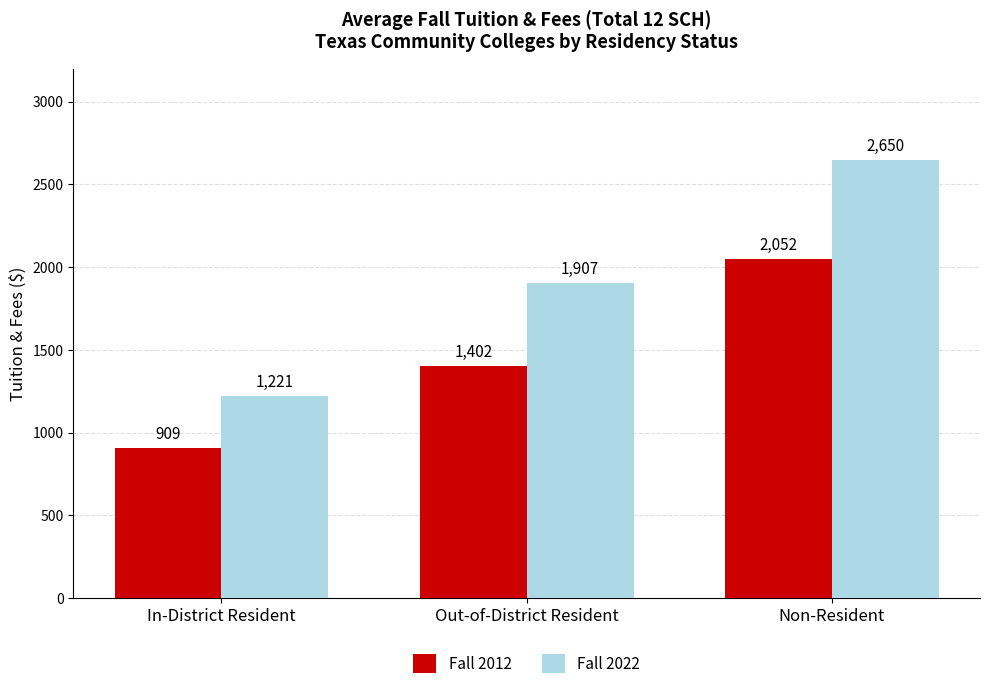

At how many categories does at least one series exceed 2586?

1